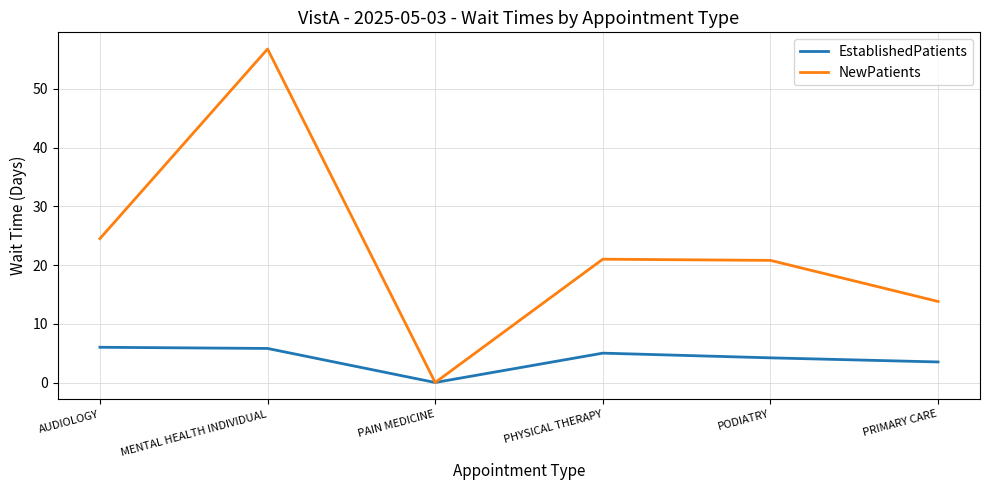

In EstablishedPatients, how many points are lower than both neighbors (excluding endpoints)?

1